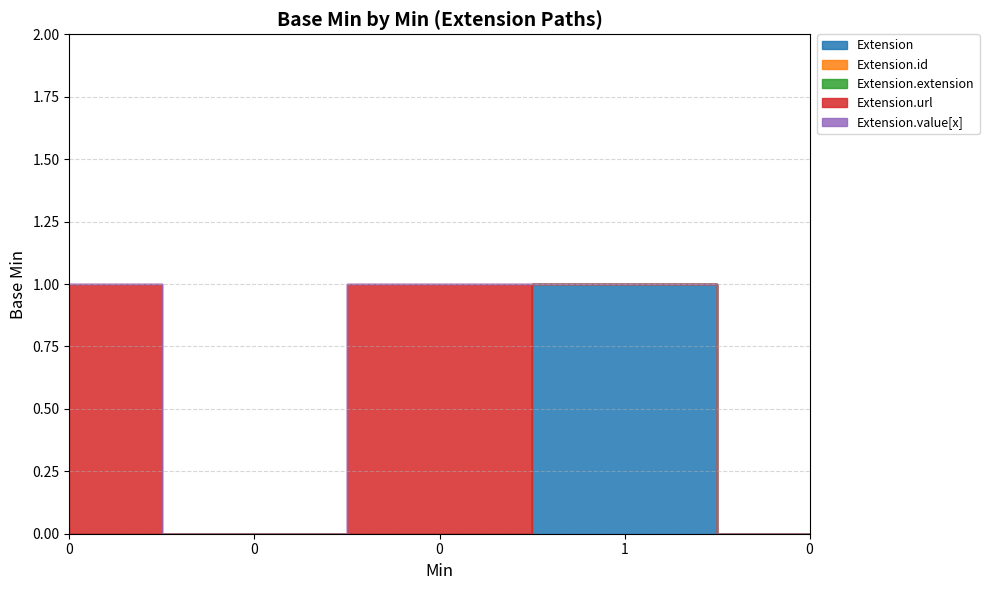

Which series has the widest spread of values?

Extension